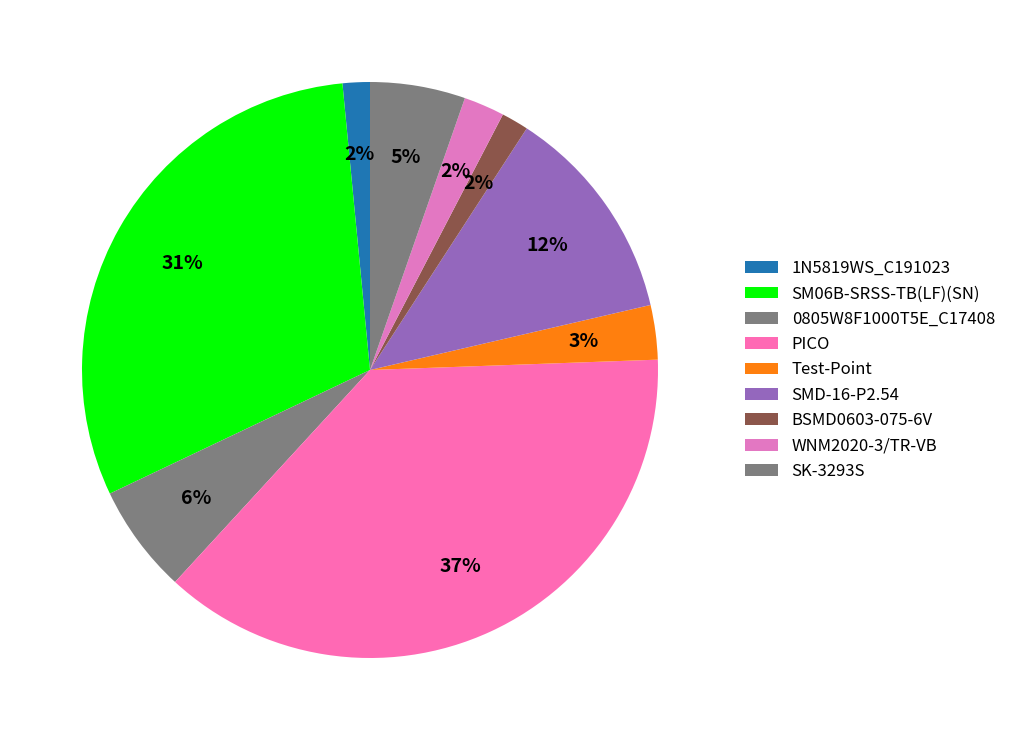

Count the number of slices in the pie.

9